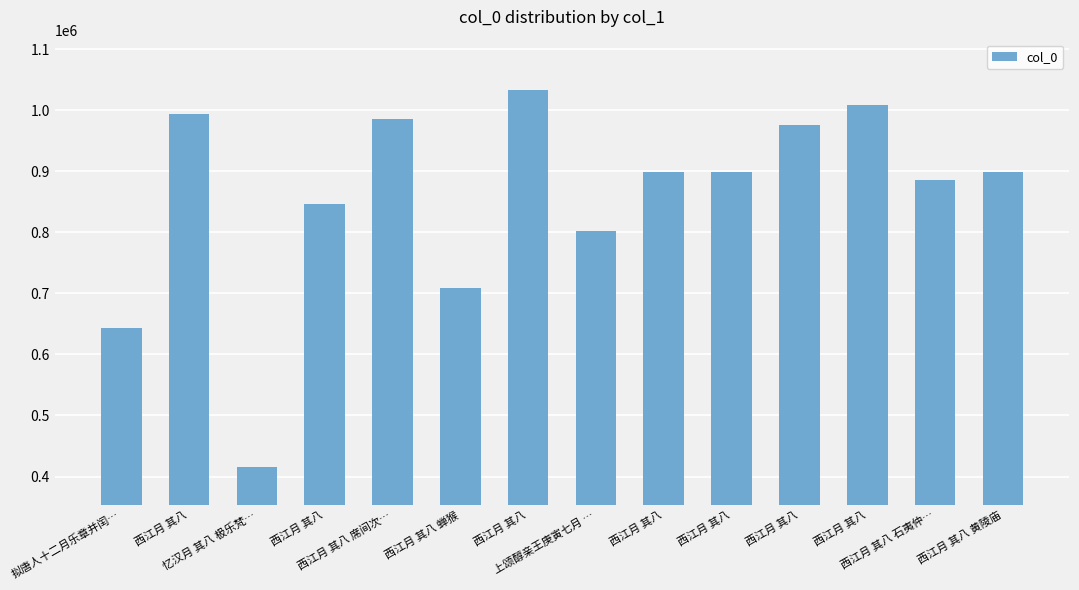

How many bars are there in total?

14